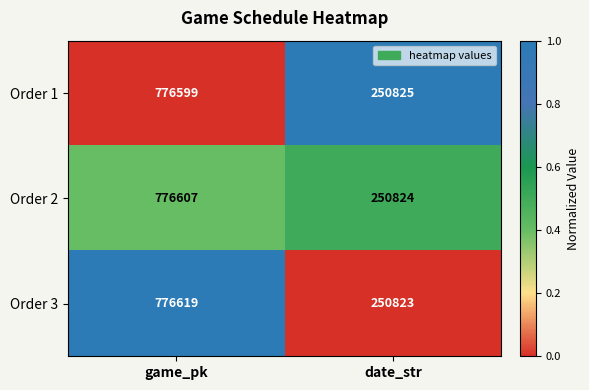

How many data points in Order 3 are less than 776619?

1